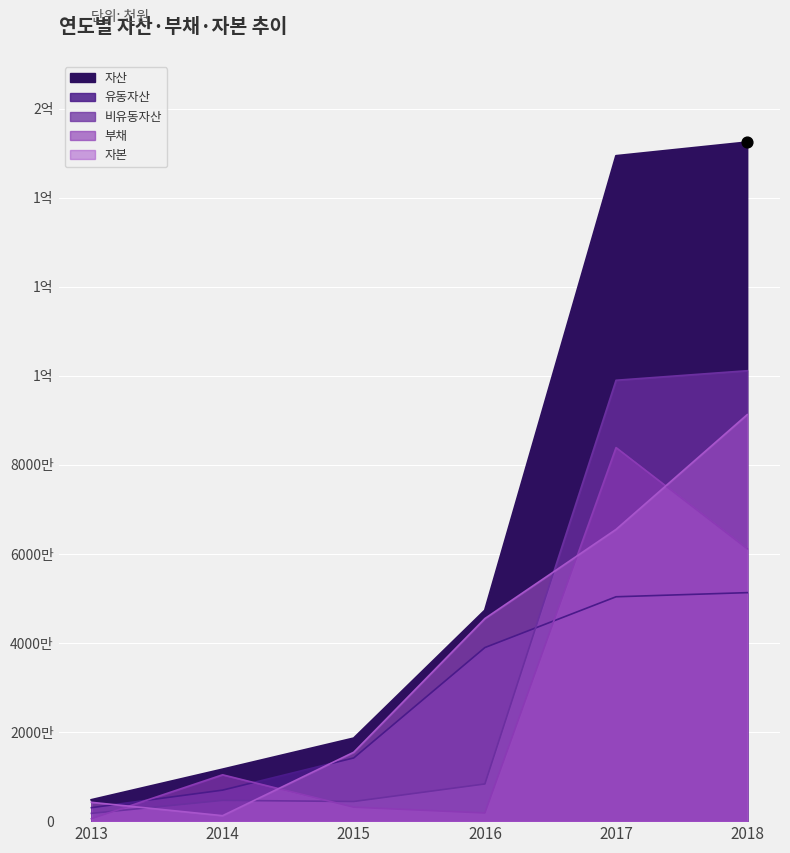

Which series has the largest Y range (max minus min)?

자산